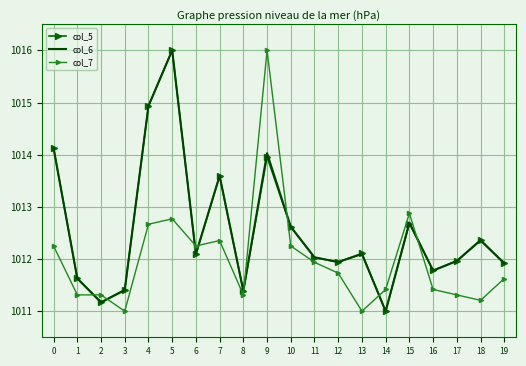

What is the sum of all col_7 values?

20240.0